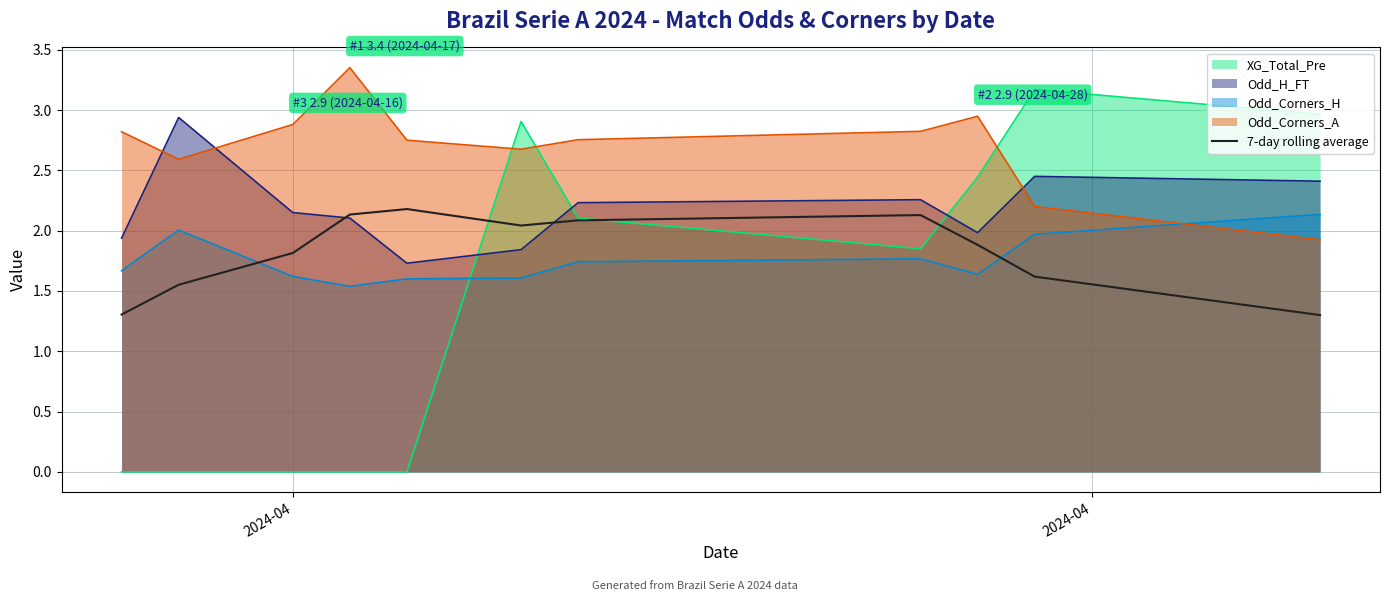

Which series has the largest total across all categories?

Odd_Corners_A